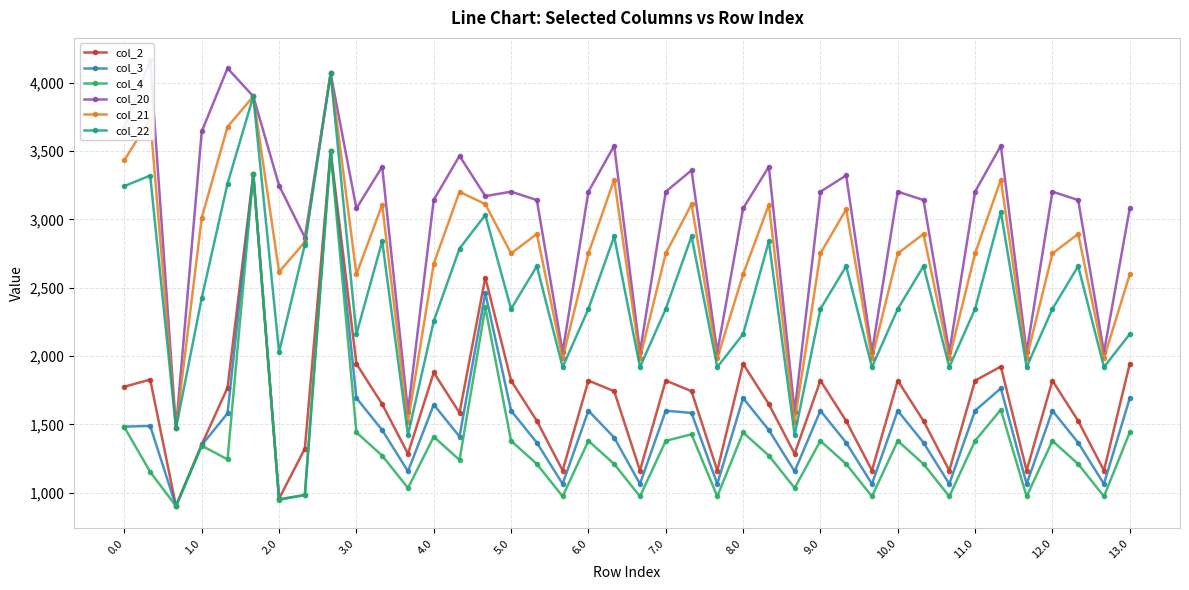

What is the lowest value of the col_4 series?

903.2